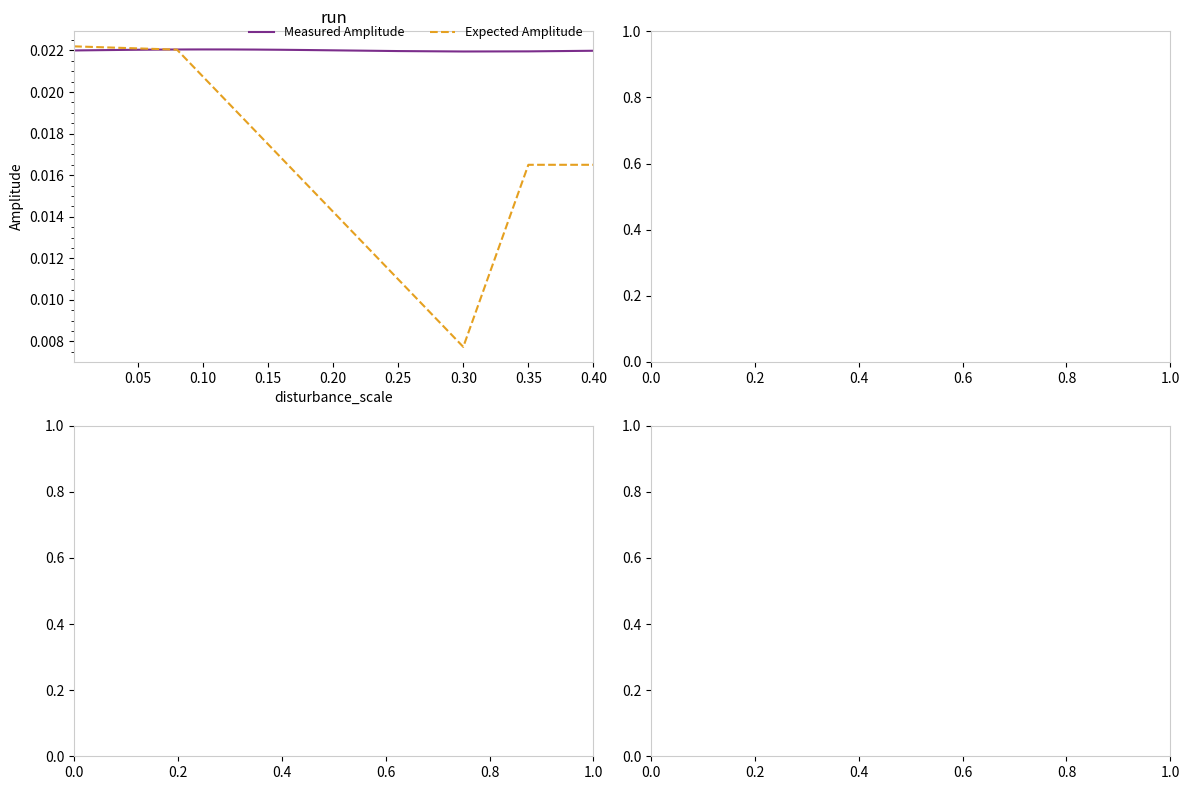

How many intersections are there between Measured Amplitude and Expected Amplitude?

1